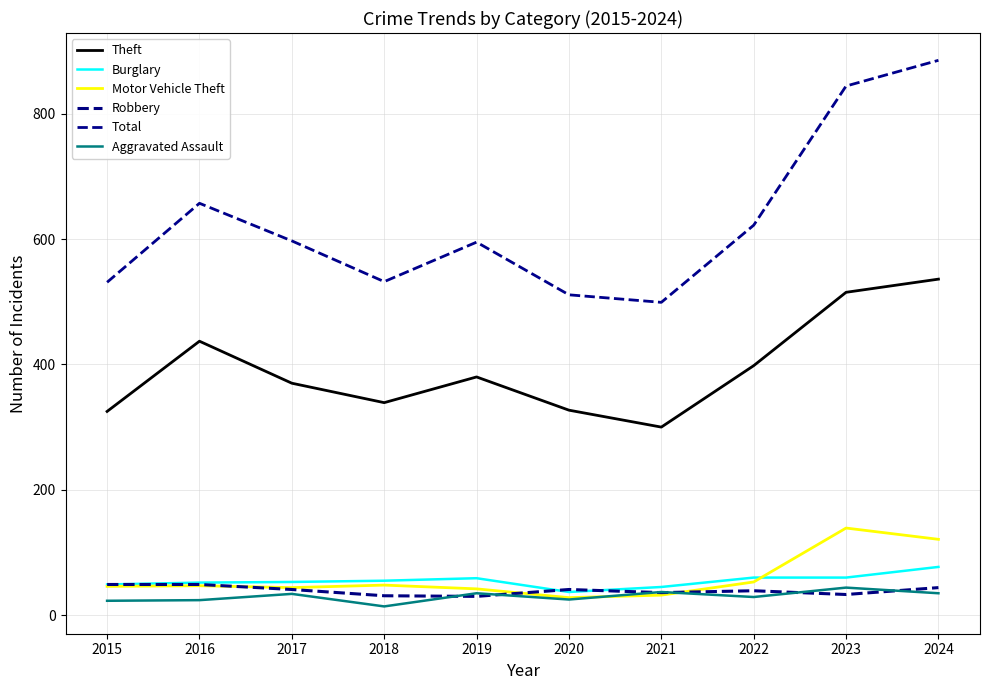

Which category has the lowest value in the Motor Vehicle Theft series?

2020